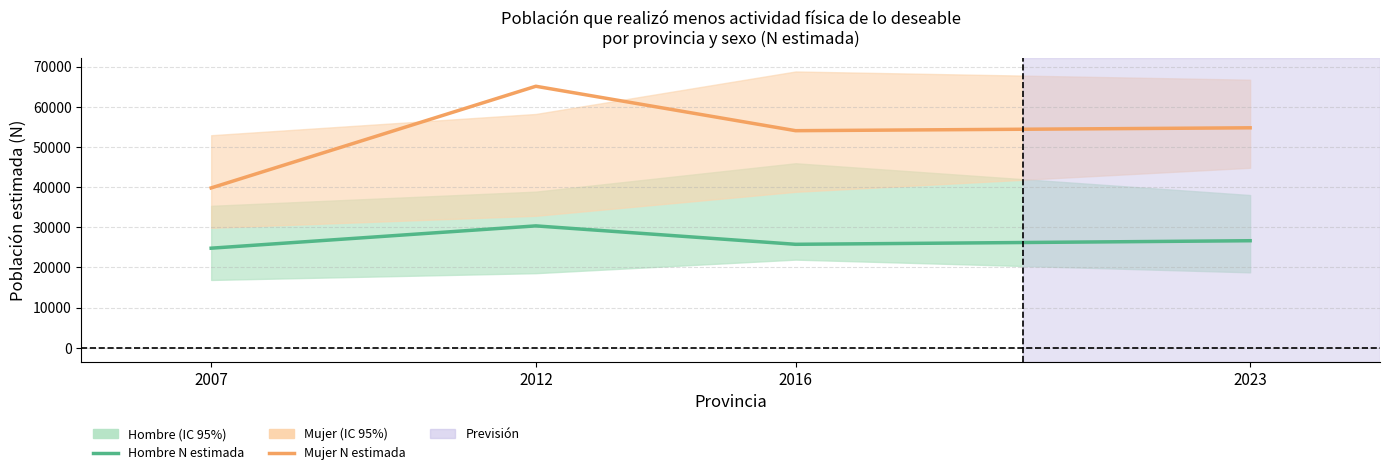

Does the chart display data point markers on the line(s)?

No